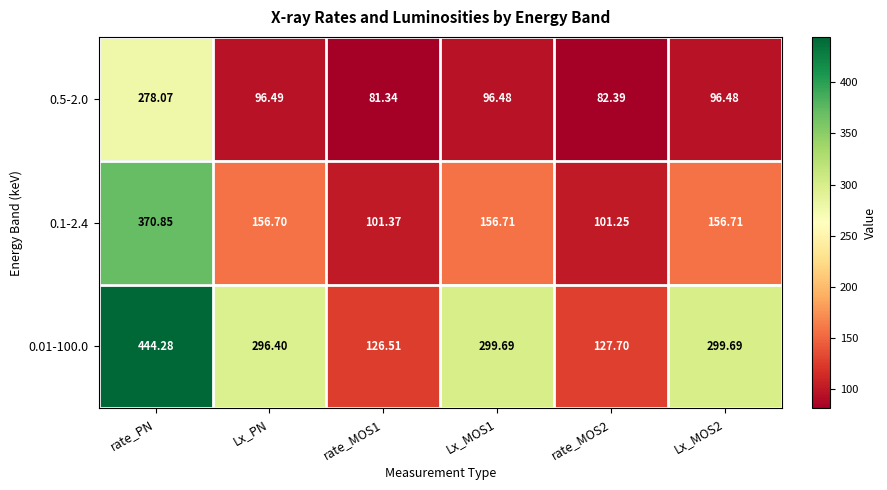

At which label does 0.5-2.0 first exceed 96?

rate_PN